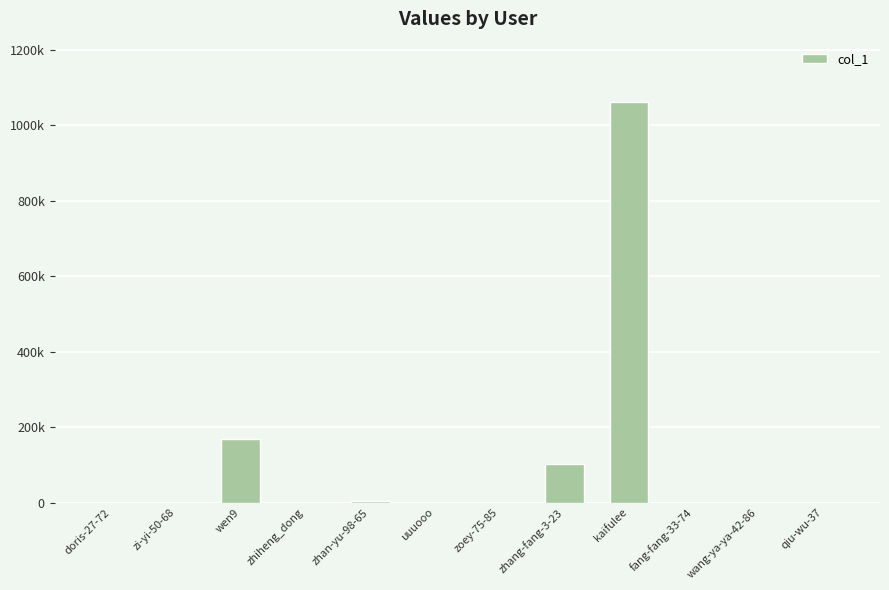

List the labels in order of value, largest first.

kaifulee, wen9, zhang-fang-3-23, zhan-yu-98-65, zhiheng_dong, wang-ya-ya-42-86, doris-27-72, zi-yi-50-68, uuuooo, zoey-75-85, fang-fang-33-74, qiu-wu-37